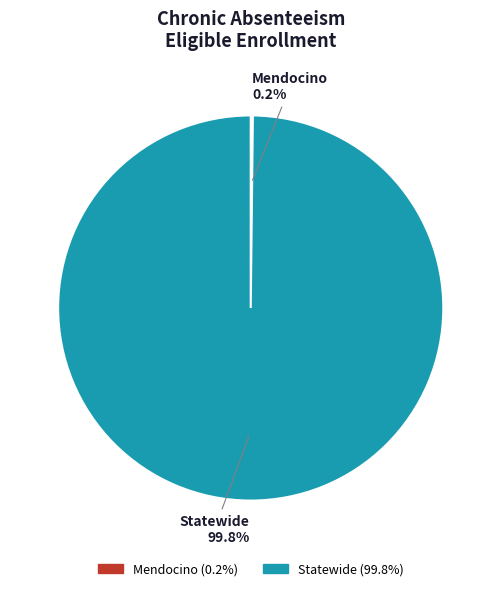

Is there any slice that represents more than half of the pie?

Yes